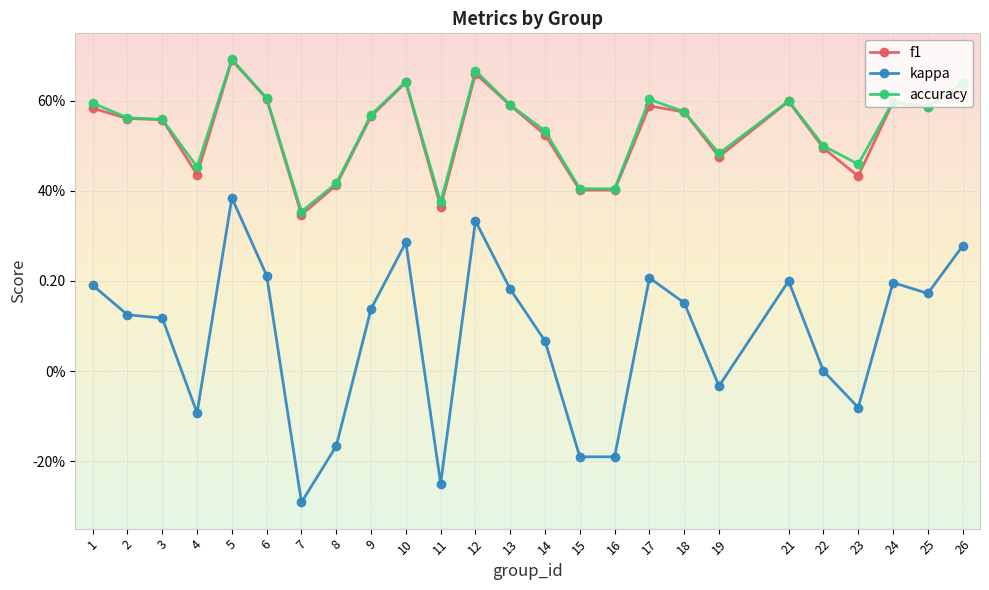

Reading right to left, transcribe all the data shown in this chart.

f1: 26=0.6	25=0.6	24=0.6	23=0.4	22=0.5	21=0.6	19=0.5	18=0.6	17=0.6	16=0.4	15=0.4	14=0.5	13=0.6	12=0.7	11=0.4	10=0.6	9=0.6	8=0.4	7=0.3	6=0.6	5=0.7	4=0.4	3=0.6	2=0.6	1=0.6
kappa: 26=0.3	25=0.2	24=0.2	23=-0.1	22=0.0	21=0.2	19=-0.0	18=0.2	17=0.2	16=-0.2	15=-0.2	14=0.1	13=0.2	12=0.3	11=-0.2	10=0.3	9=0.1	8=-0.2	7=-0.3	6=0.2	5=0.4	4=-0.1	3=0.1	2=0.1	1=0.2
accuracy: 26=0.6	25=0.6	24=0.6	23=0.5	22=0.5	21=0.6	19=0.5	18=0.6	17=0.6	16=0.4	15=0.4	14=0.5	13=0.6	12=0.7	11=0.4	10=0.6	9=0.6	8=0.4	7=0.4	6=0.6	5=0.7	4=0.5	3=0.6	2=0.6	1=0.6